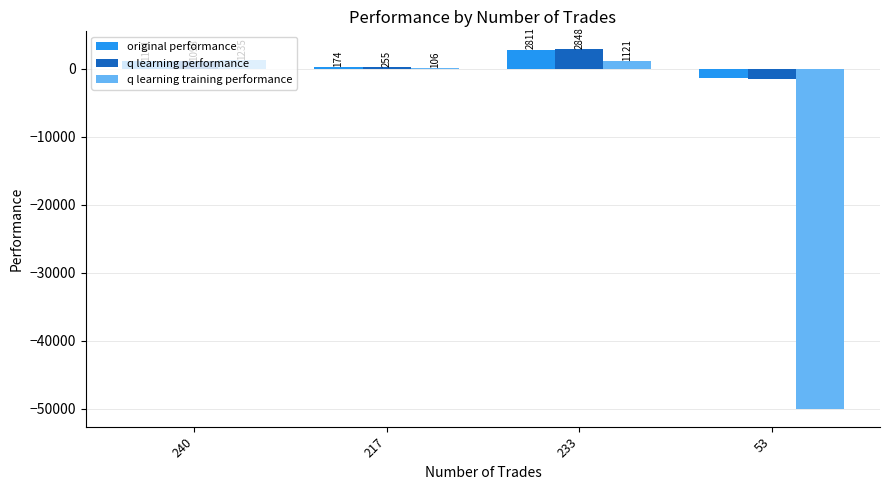

At which label is original performance closest to 724?

240